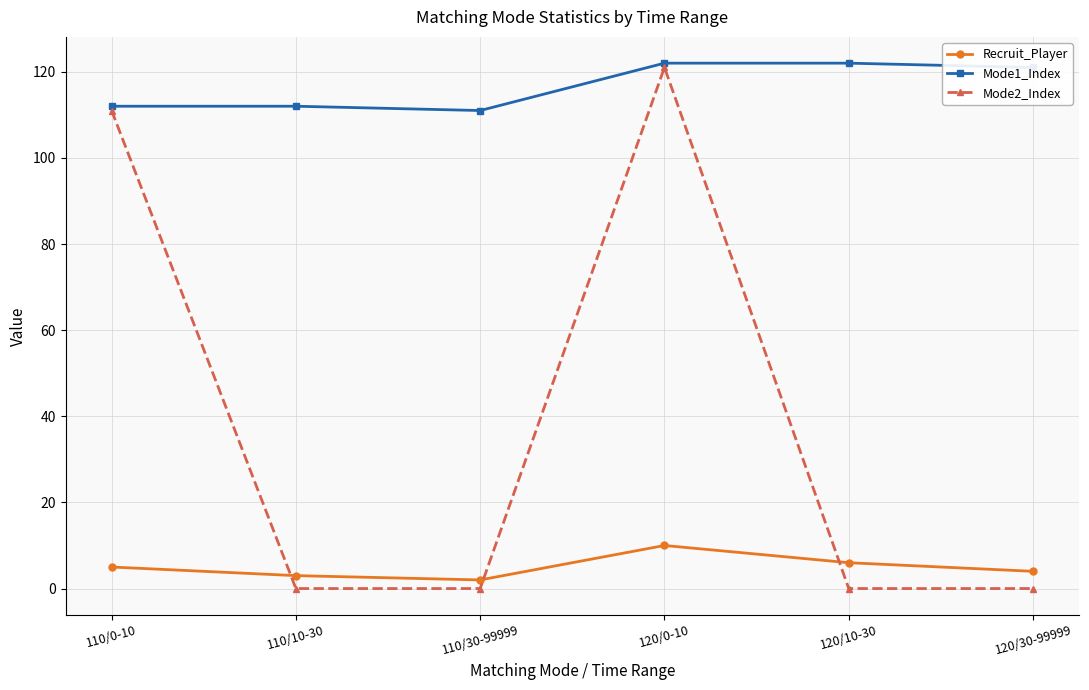

True or false: Mode1_Index and Recruit_Player intersect in this chart.

False